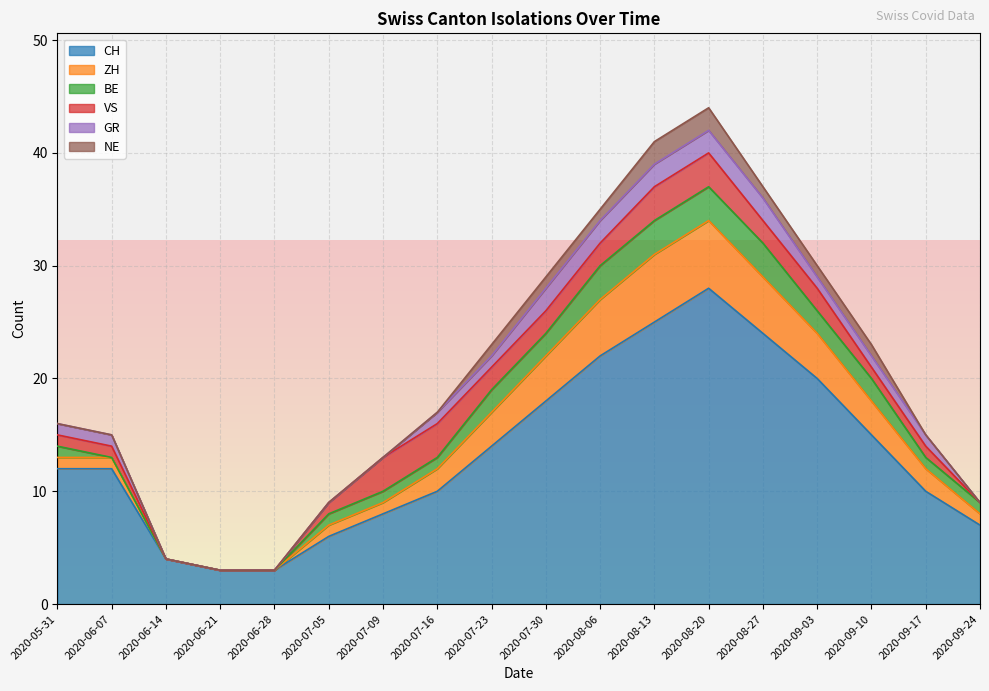

How many values in the ZH series exceed 2?

8